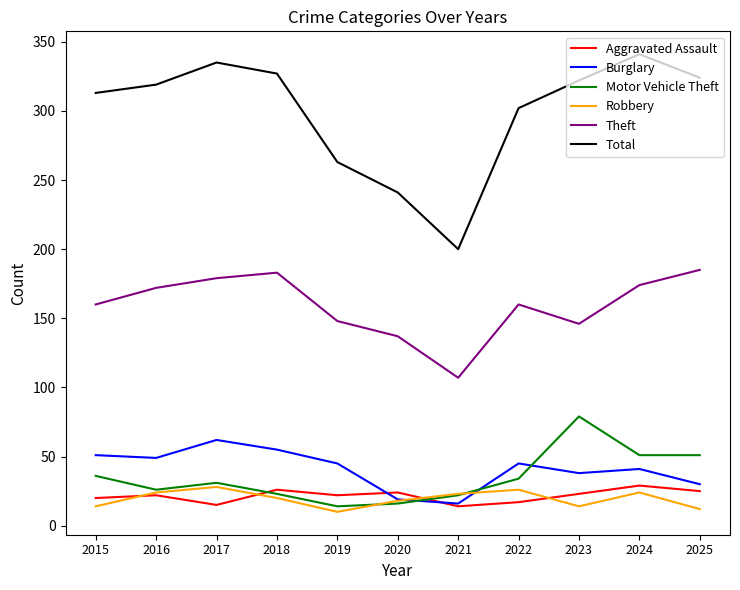

Which series has the widest spread of values?

Total